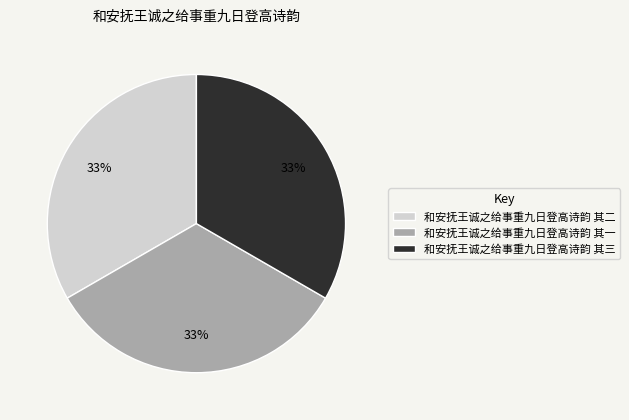

Is it true that 和安抚王诚之给事重九日登高诗韵 其三 is 33% of the pie?

True